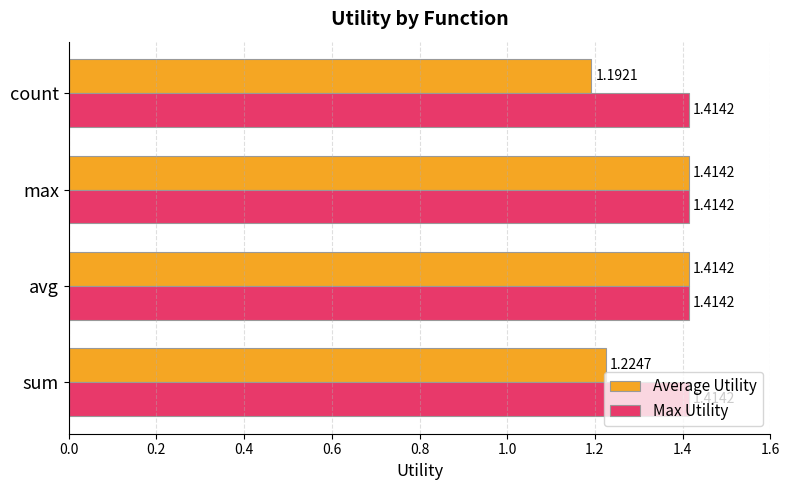

Between max and count, which series saw the biggest shift?

Average Utility